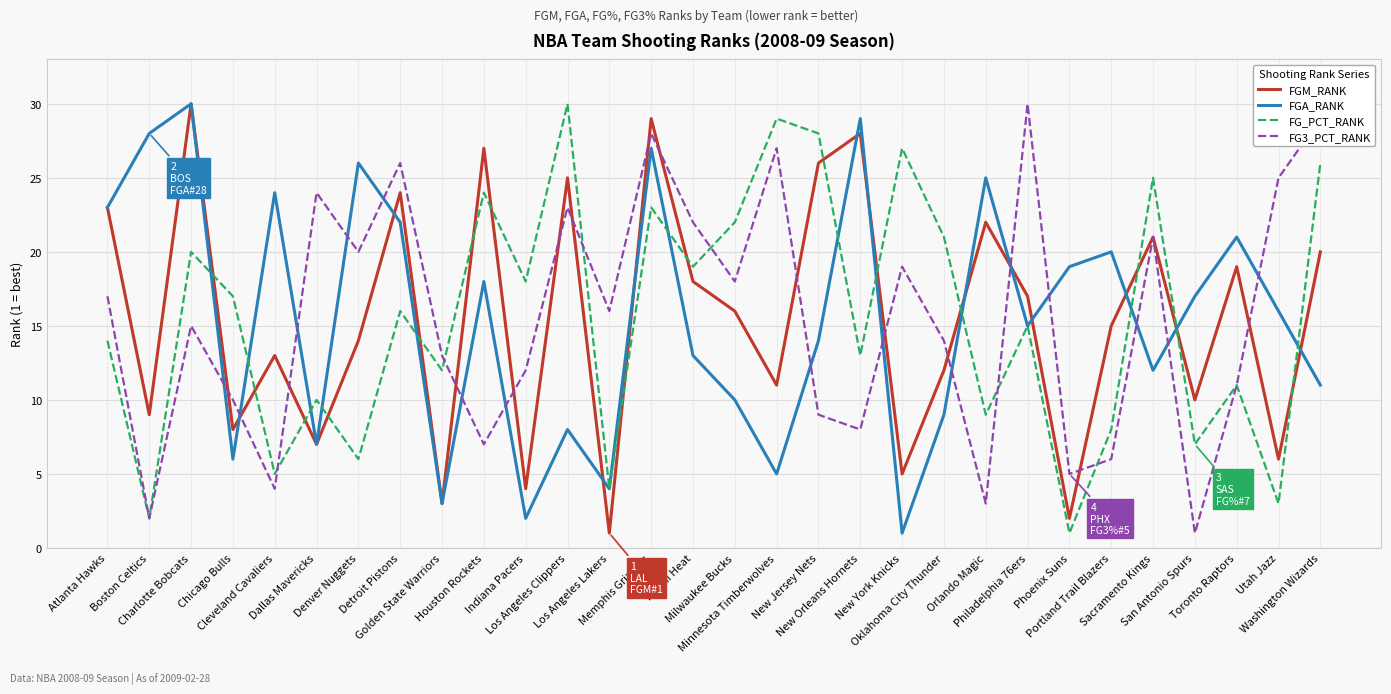

What are all the series names shown in the legend?

FGM_RANK, FGA_RANK, FG_PCT_RANK, FG3_PCT_RANK